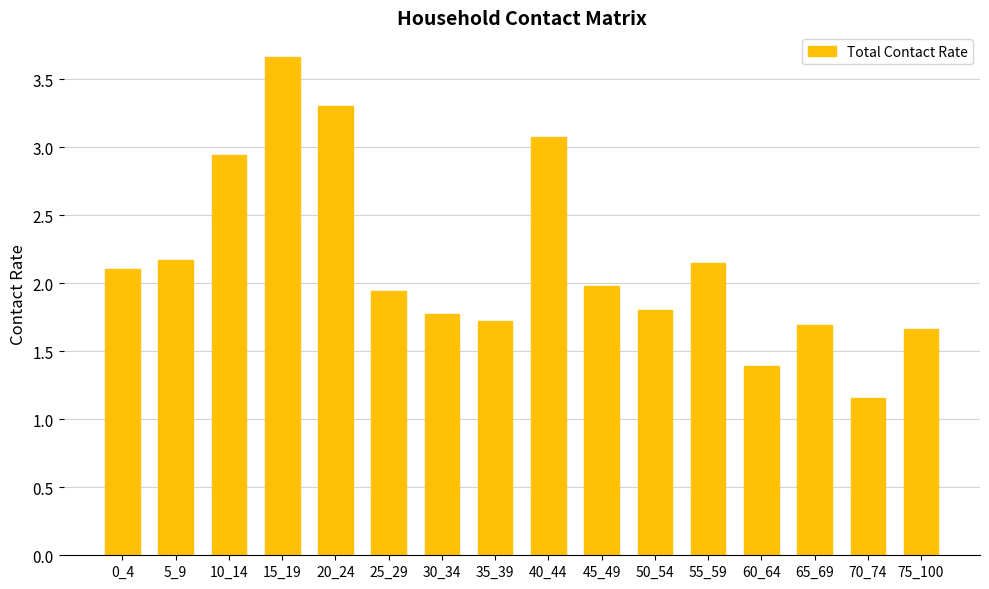

True or false: the data shows 1.7 at 65_69.

True